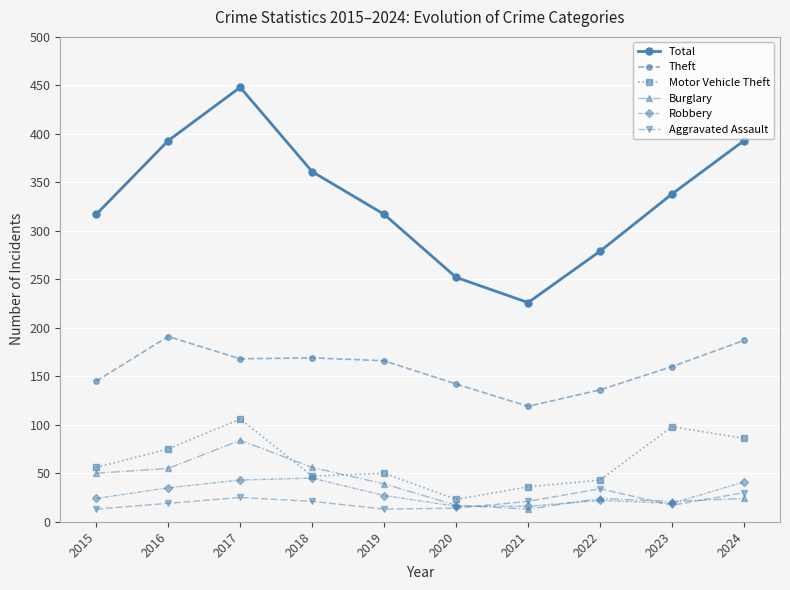

At which category is the sum across all series the highest?

2017